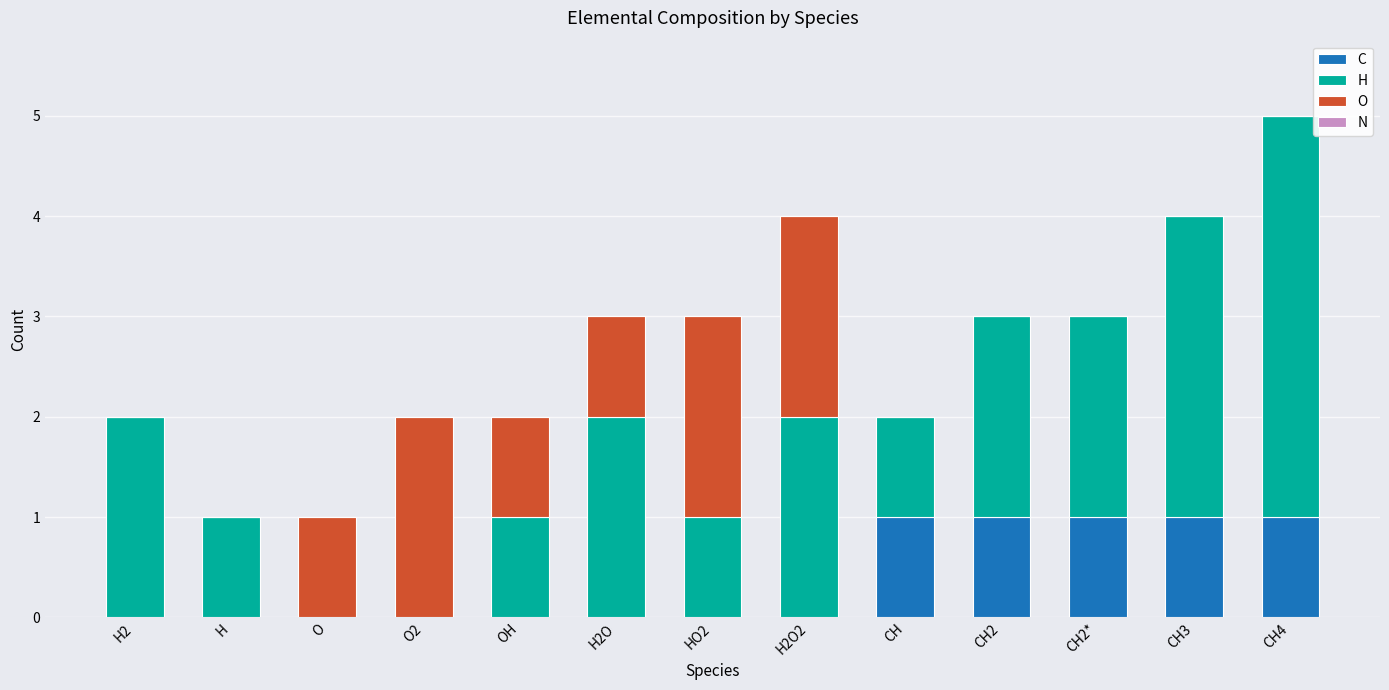

At which category is the sum across all series the highest?

CH4